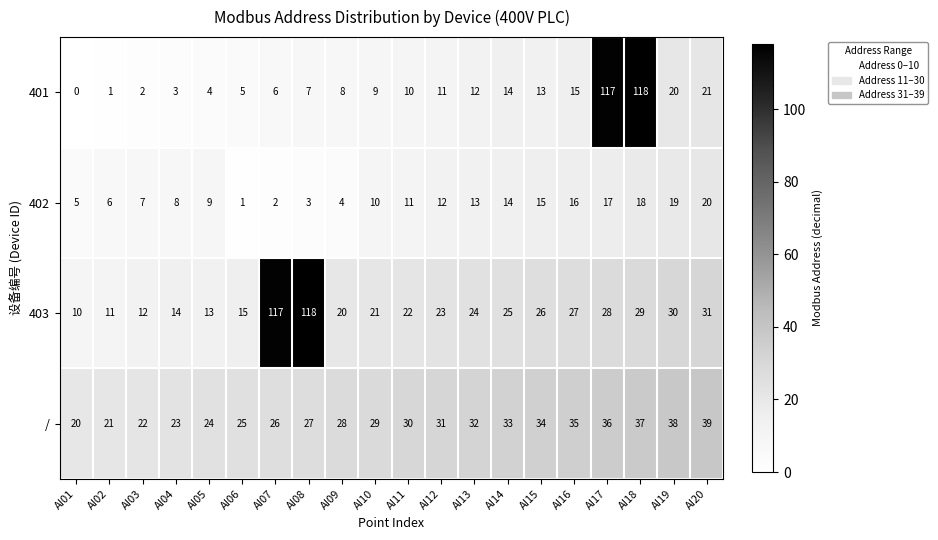

True or false: / has a value of 33 at AI14.

True